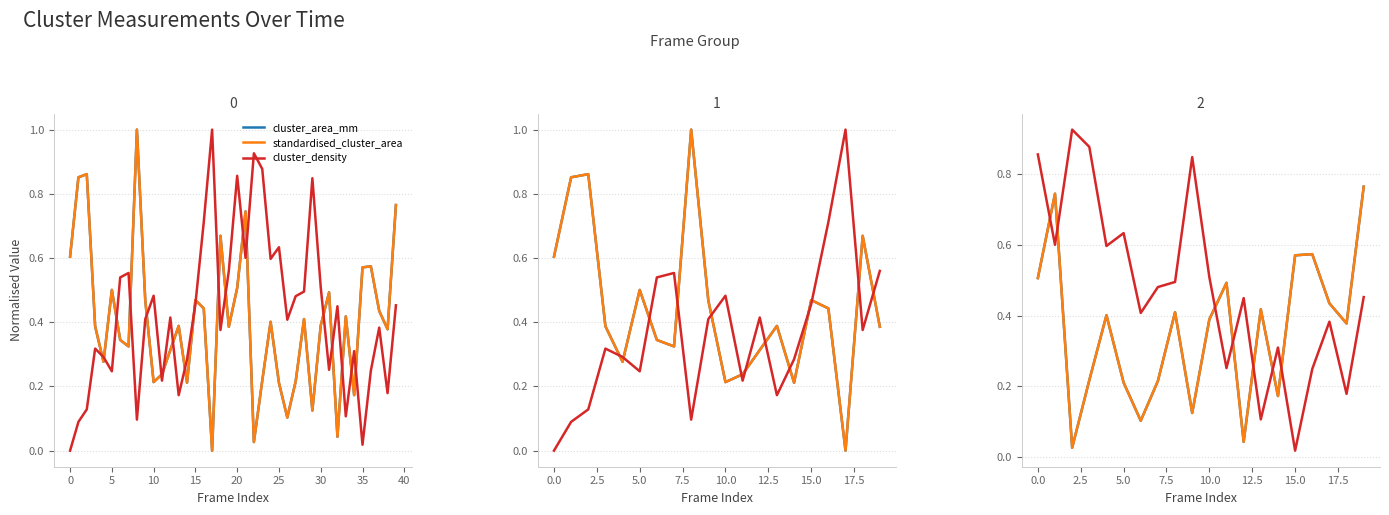

How many interior local valleys does the cluster_area_mm series have?

6